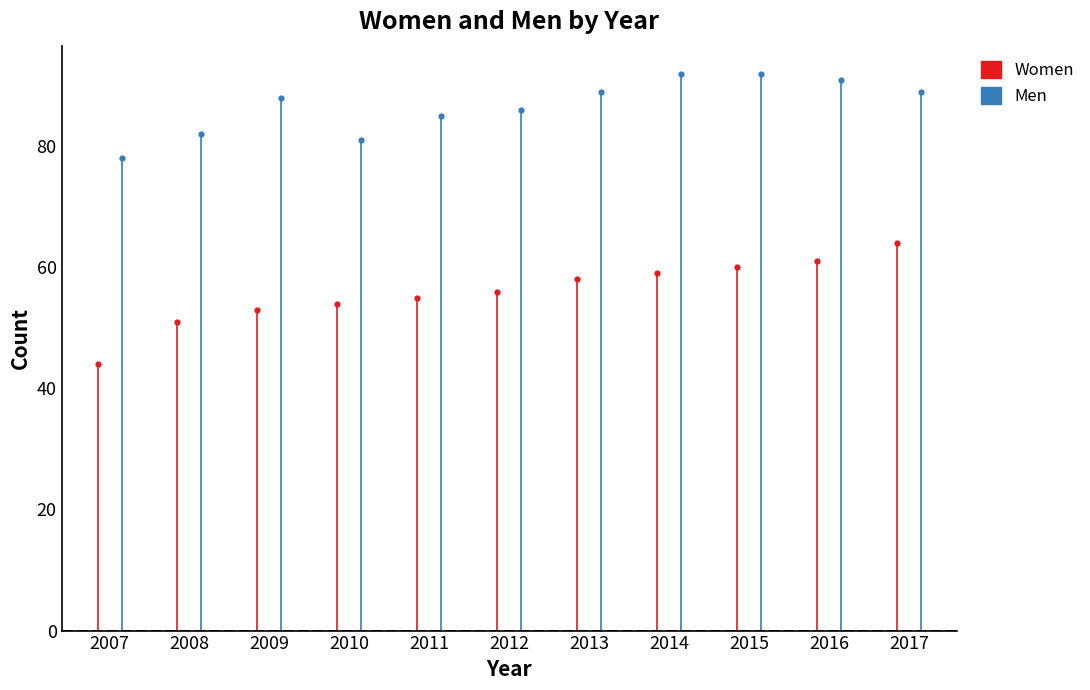

Which series contains the lowest Y value?

Women